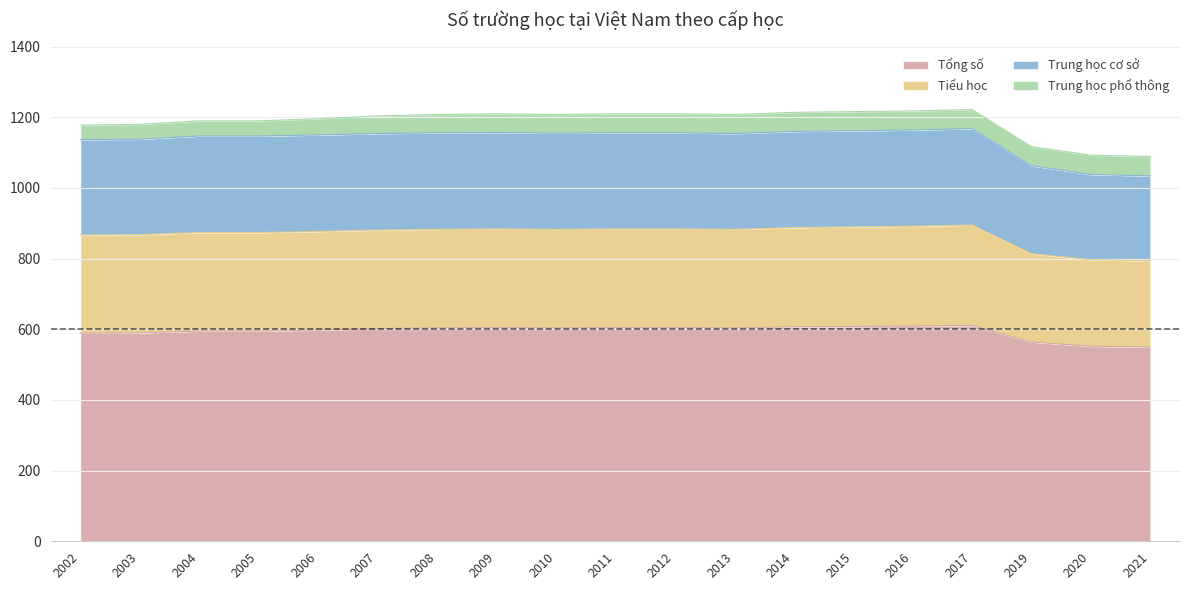

At which category does Tổng số reach its first local peak?

2009